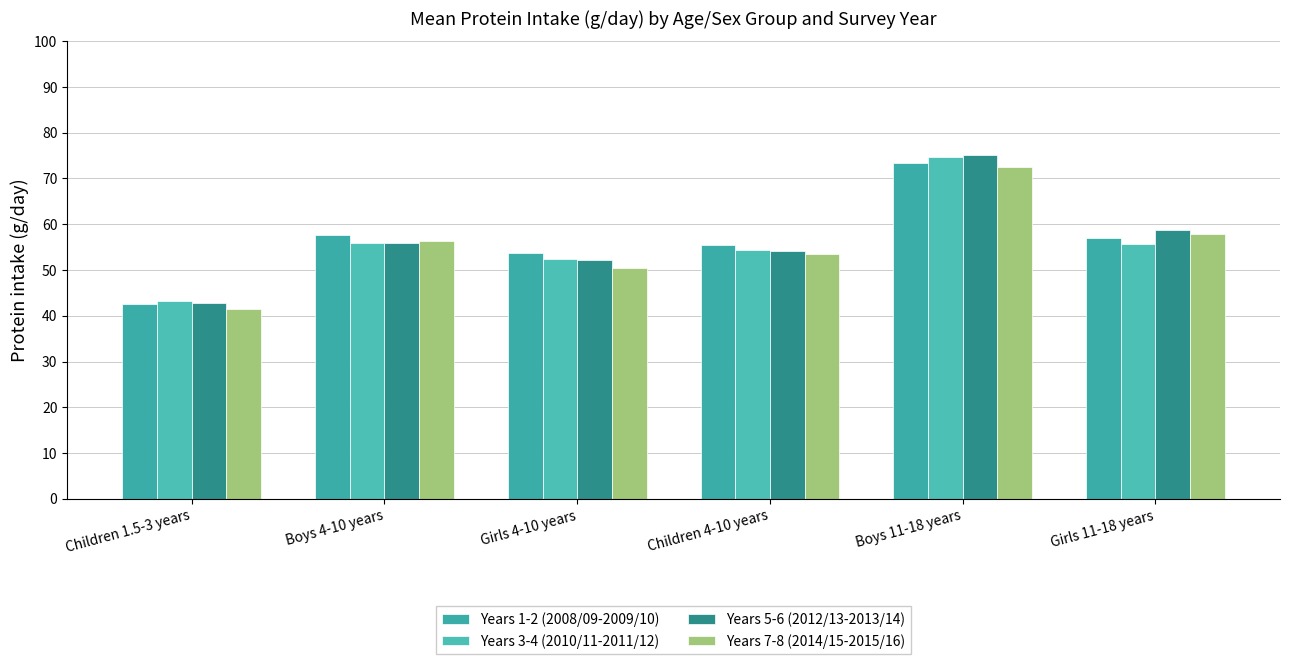

What is the difference between the Years 7-8 (2014/15-2015/16) values at Boys 4-10 years and Boys 11-18 years?

16.2